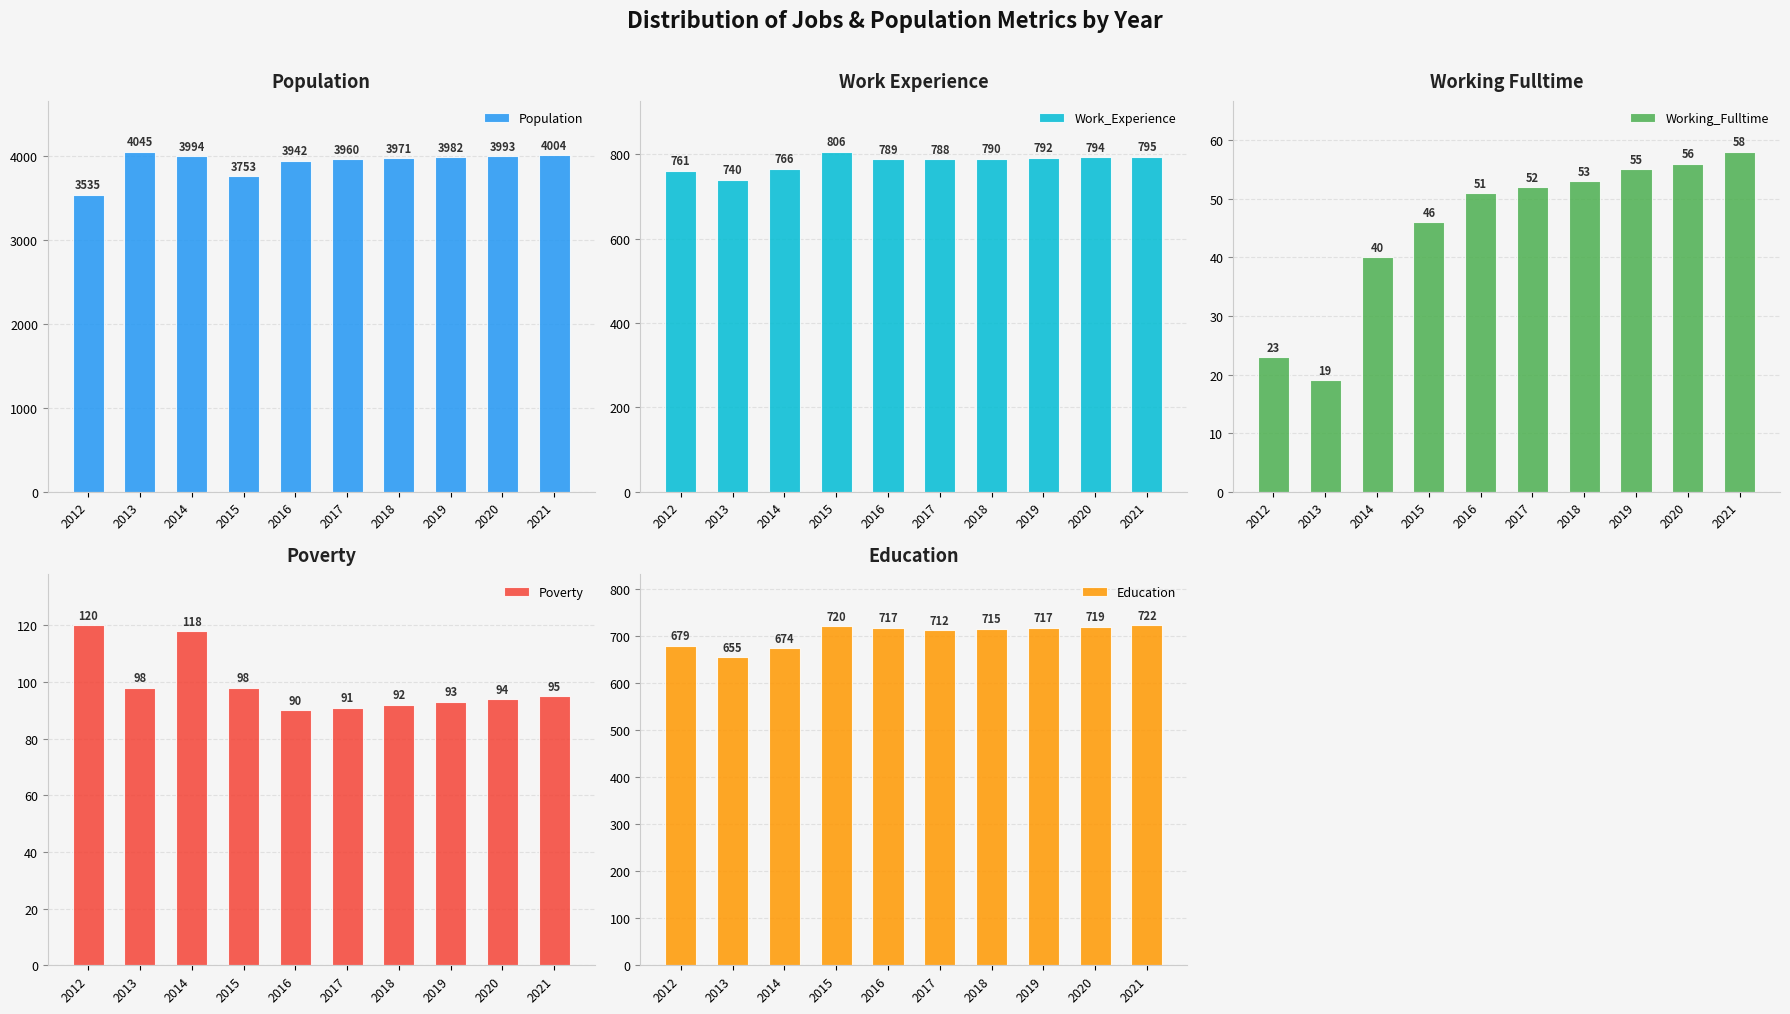

Reading right to left, list all the values displayed in this chart.

Population: 2021=4004	2020=3993	2019=3982	2018=3971	2017=3960	2016=3942	2015=3753	2014=3994	2013=4045	2012=3535
Work_Experience: 2021=795	2020=794	2019=792	2018=790	2017=788	2016=789	2015=806	2014=766	2013=740	2012=761
Working_Fulltime: 2021=58	2020=56	2019=55	2018=53	2017=52	2016=51	2015=46	2014=40	2013=19	2012=23
Poverty: 2021=95	2020=94	2019=93	2018=92	2017=91	2016=90	2015=98	2014=118	2013=98	2012=120
Education: 2021=722	2020=719	2019=717	2018=715	2017=712	2016=717	2015=720	2014=674	2013=655	2012=679